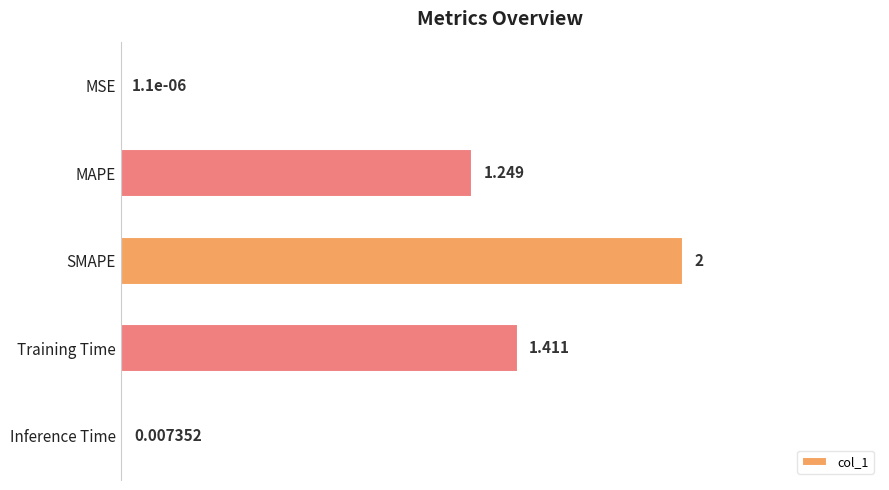

Which category has the highest value across all series?

SMAPE